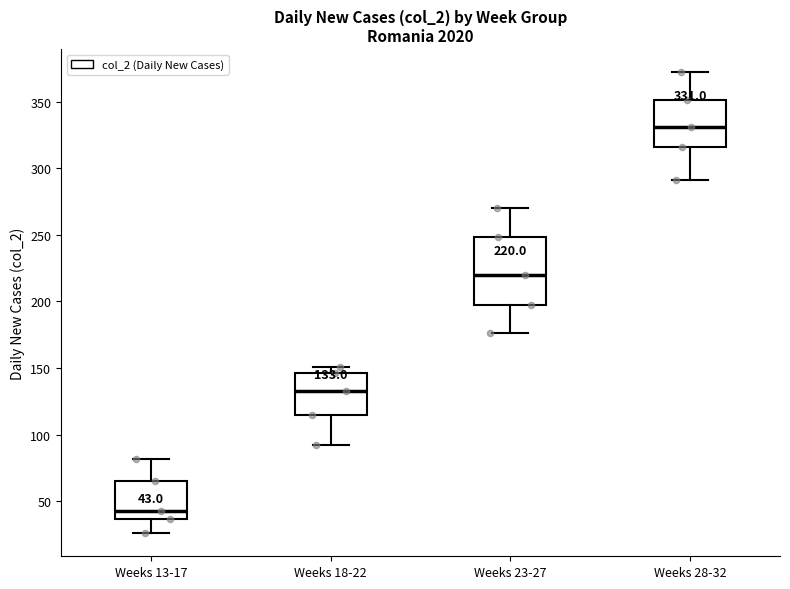

Comparing the boxes themselves (not the whiskers), which one is the tallest?

Weeks 23-27